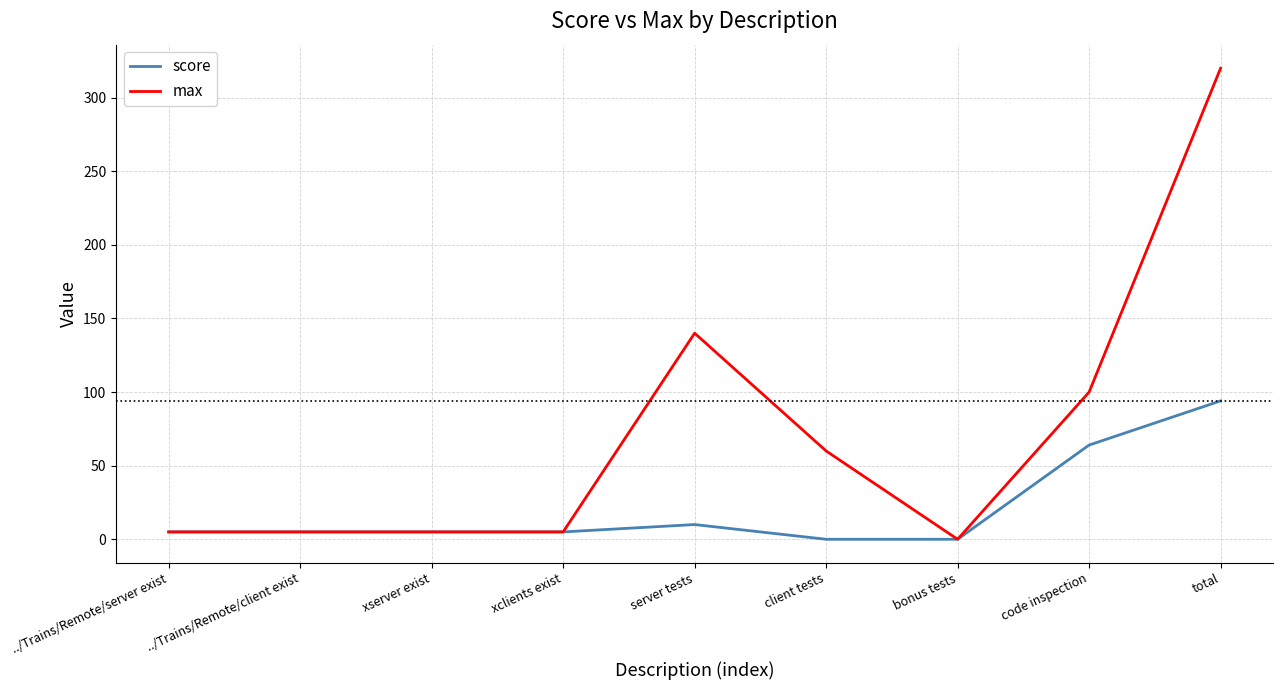

What position from the right is bonus tests?

3